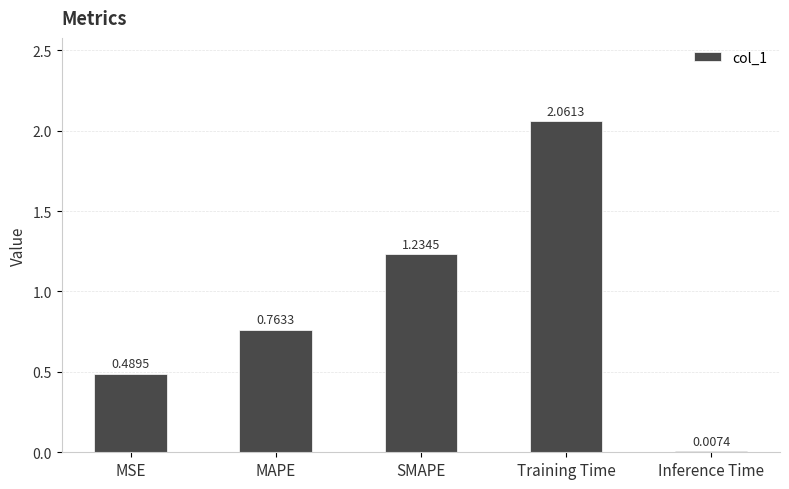

The value at SMAPE is 1.7. True or false?

False